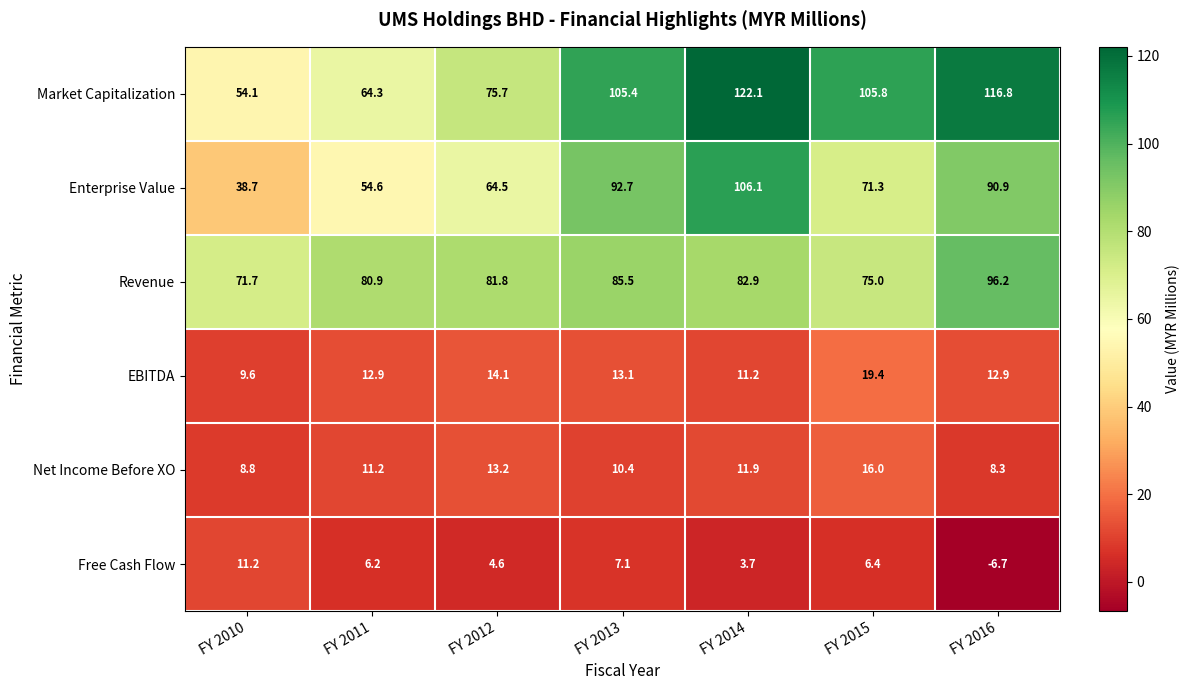

At which label is Enterprise Value closest to 72?

FY 2015